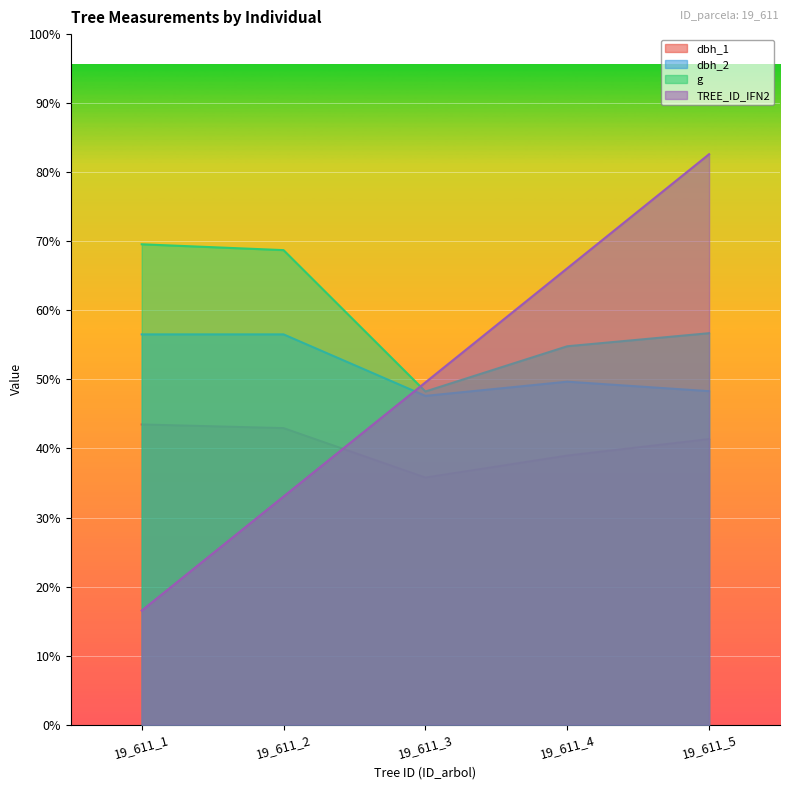

At which label does TREE_ID_IFN2 first exceed 121?

19_611_3